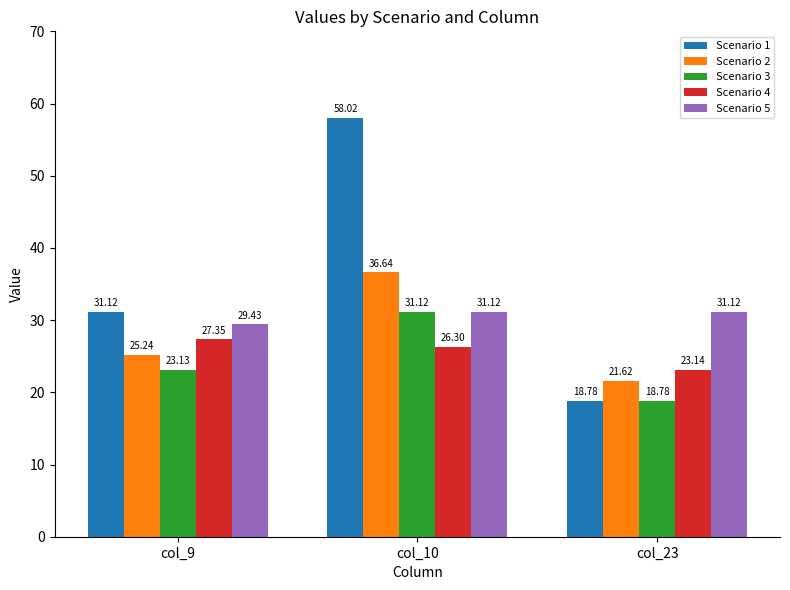

What are all the series names shown in the legend?

Scenario 1, Scenario 2, Scenario 3, Scenario 4, Scenario 5